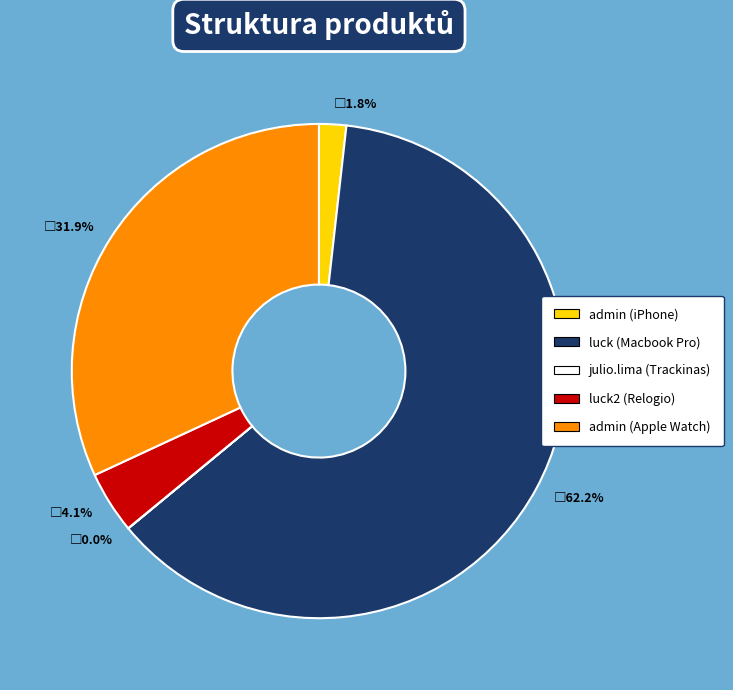

Do luck (Macbook Pro) and admin (iPhone) together represent more than half of the pie?

Yes